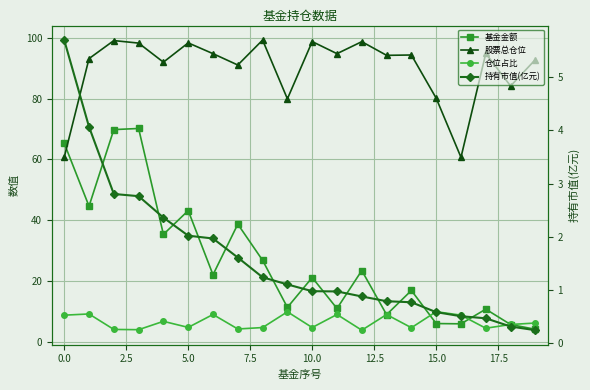

Between which two adjacent categories do 基金金额 and 仓位占比 first intersect?

12 and 13